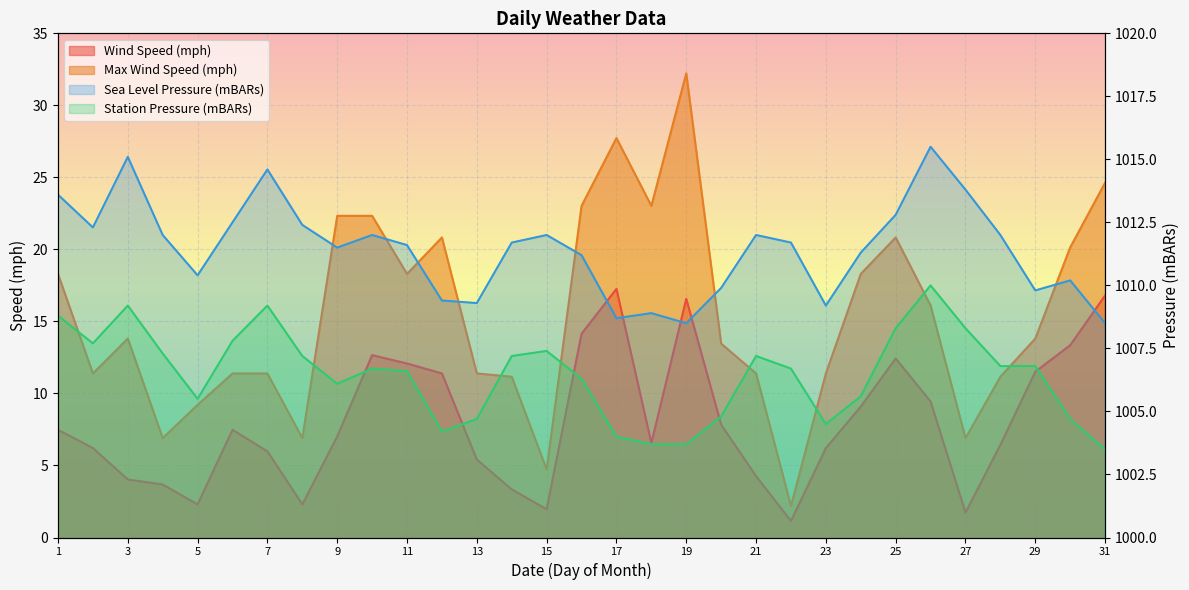

What is the difference between the second highest and minimum values in the Sea Level Pressure (mBARs) series?

6.6